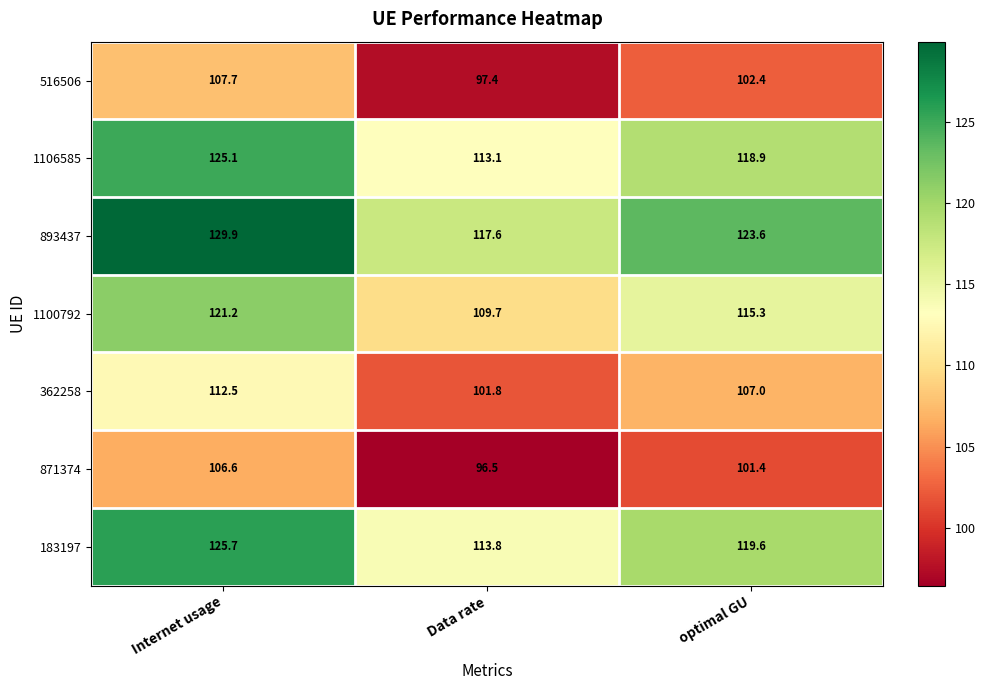

What is the total value across all series at optimal GU?

788.2